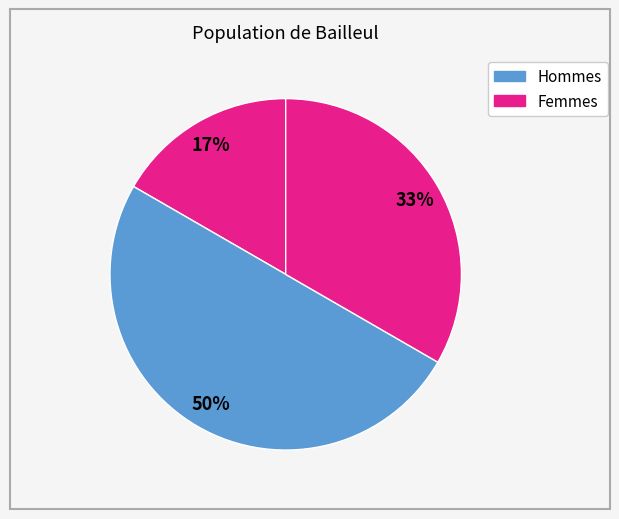

Count the number of slices in the pie.

3